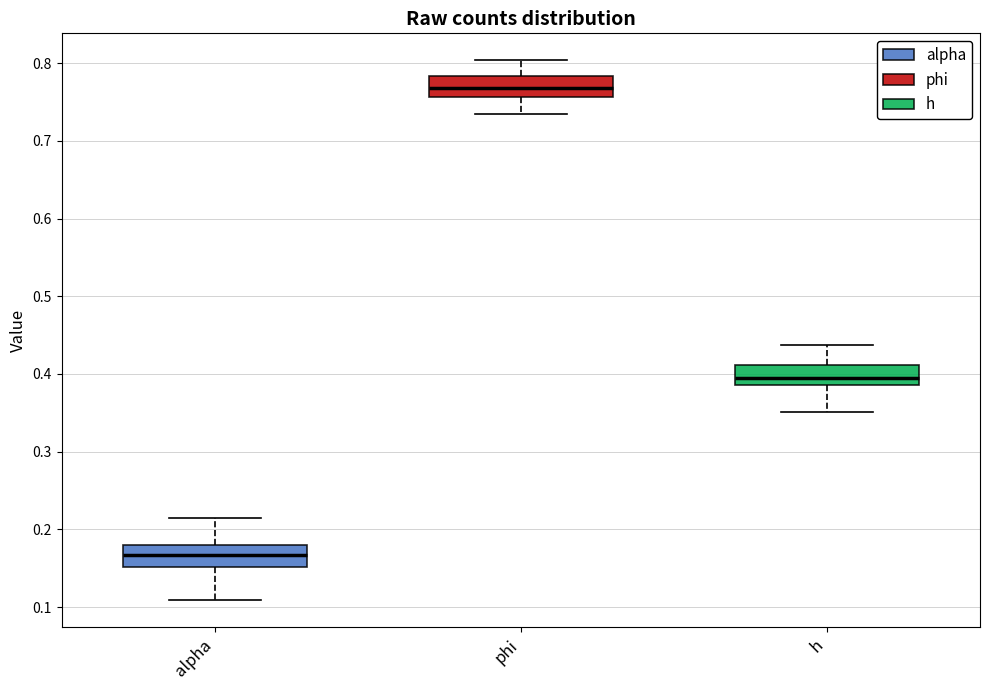

Which box's median line is the highest?

phi